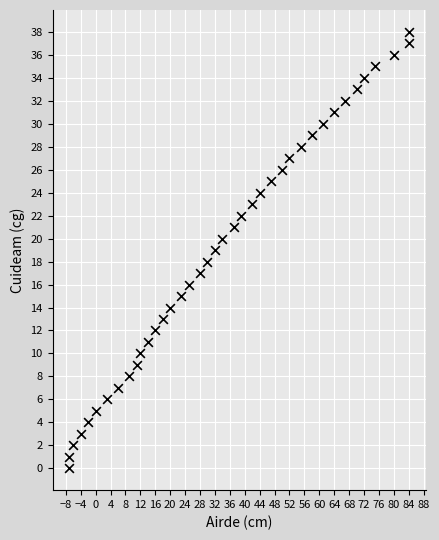

What is the range of Y values (max minus min)?

38